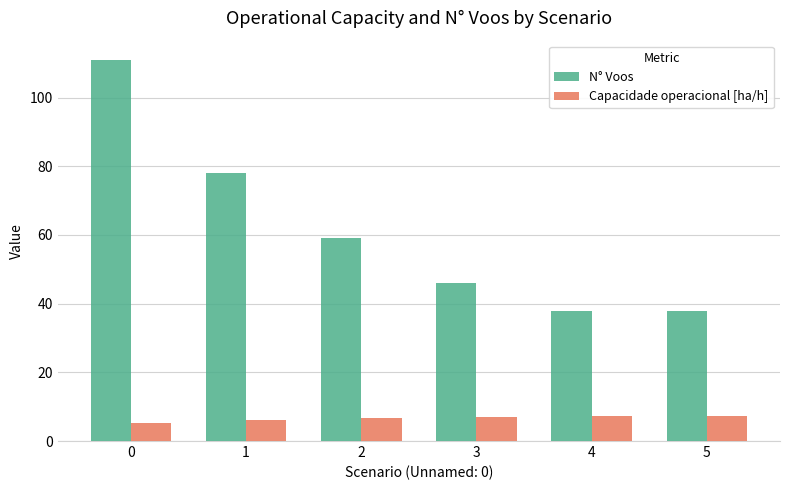

How many N° Voos values are between 38 and 78?

5